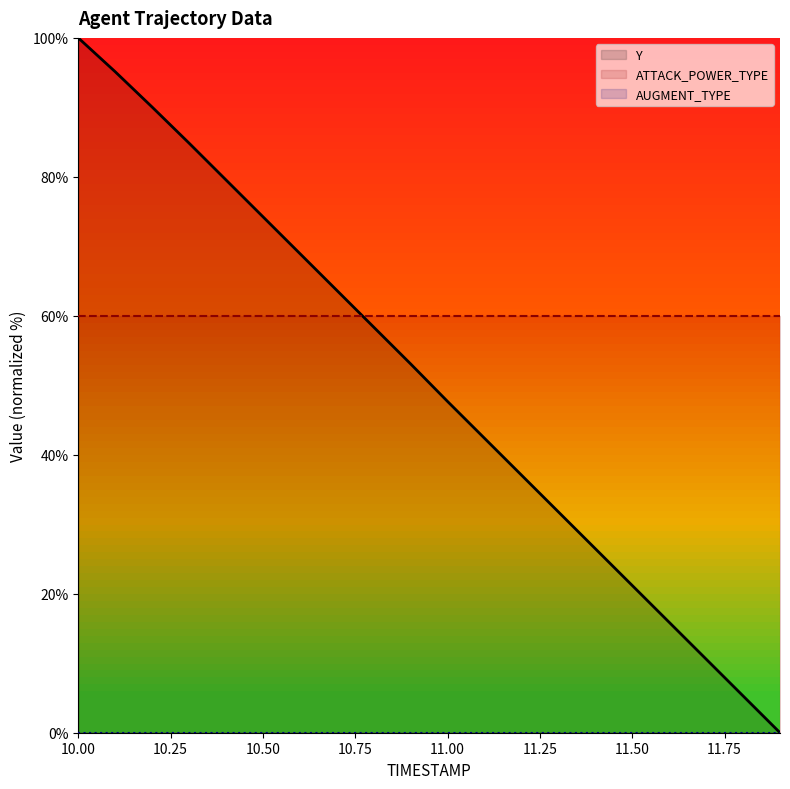

Which series has the largest total across all categories?

ATTACK_POWER_TYPE